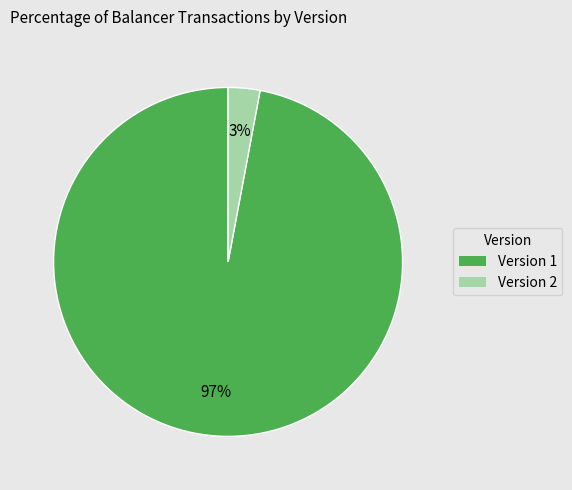

Is it true that Version 2 is 9% of the pie?

False